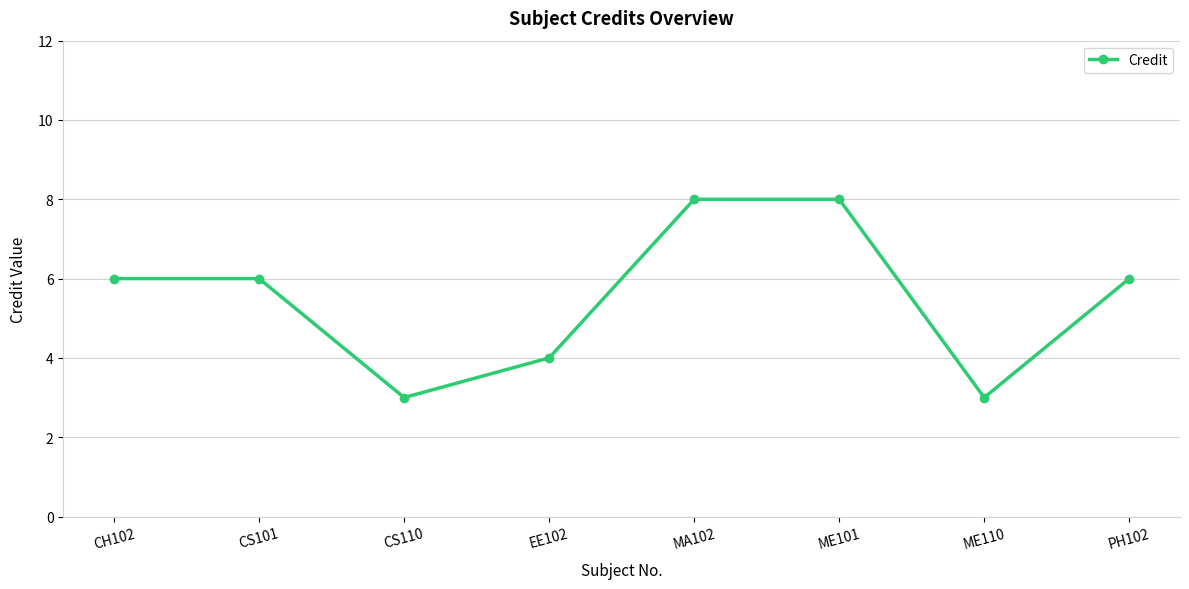

How many points are lower than both their immediate neighbors (excluding endpoints)?

2